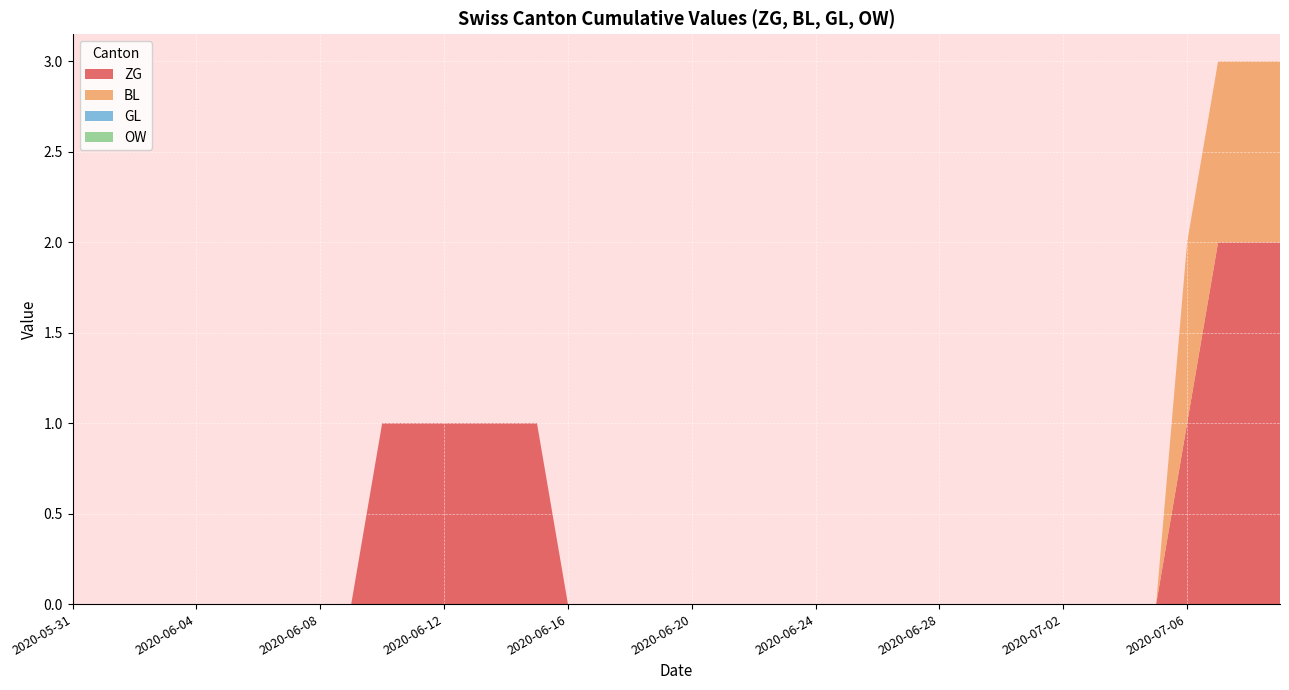

Reading left to right, list all the values displayed in this chart.

ZG: 2020-05-31=0	2020-06-01=0	2020-06-02=0	2020-06-03=0	2020-06-04=0	2020-06-05=0	2020-06-06=0	2020-06-07=0	2020-06-08=0	2020-06-09=0	2020-06-10=1	2020-06-11=1	2020-06-12=1	2020-06-13=1	2020-06-14=1	2020-06-15=1	2020-06-16=0	2020-06-17=0	2020-06-18=0	2020-06-19=0	2020-06-20=0	2020-06-21=0	2020-06-22=0	2020-06-23=0	2020-06-24=0	2020-06-25=0	2020-06-26=0	2020-06-27=0	2020-06-28=0	2020-06-29=0	2020-06-30=0	2020-07-01=0	2020-07-02=0	2020-07-03=0	2020-07-04=0	2020-07-05=0	2020-07-06=1	2020-07-07=2	2020-07-08=2	2020-07-09=2
BL: 2020-05-31=0	2020-06-01=0	2020-06-02=0	2020-06-03=0	2020-06-04=0	2020-06-05=0	2020-06-06=0	2020-06-07=0	2020-06-08=0	2020-06-09=0	2020-06-10=0	2020-06-11=0	2020-06-12=0	2020-06-13=0	2020-06-14=0	2020-06-15=0	2020-06-16=0	2020-06-17=0	2020-06-18=0	2020-06-19=0	2020-06-20=0	2020-06-21=0	2020-06-22=0	2020-06-23=0	2020-06-24=0	2020-06-25=0	2020-06-26=0	2020-06-27=0	2020-06-28=0	2020-06-29=0	2020-06-30=0	2020-07-01=0	2020-07-02=0	2020-07-03=0	2020-07-04=0	2020-07-05=0	2020-07-06=1	2020-07-07=1	2020-07-08=1	2020-07-09=1
GL: 2020-05-31=0	2020-06-01=0	2020-06-02=0	2020-06-03=0	2020-06-04=0	2020-06-05=0	2020-06-06=0	2020-06-07=0	2020-06-08=0	2020-06-09=0	2020-06-10=0	2020-06-11=0	2020-06-12=0	2020-06-13=0	2020-06-14=0	2020-06-15=0	2020-06-16=0	2020-06-17=0	2020-06-18=0	2020-06-19=0	2020-06-20=0	2020-06-21=0	2020-06-22=0	2020-06-23=0	2020-06-24=0	2020-06-25=0	2020-06-26=0	2020-06-27=0	2020-06-28=0	2020-06-29=0	2020-06-30=0	2020-07-01=0	2020-07-02=0	2020-07-03=0	2020-07-04=0	2020-07-05=0	2020-07-06=0	2020-07-07=0	2020-07-08=0	2020-07-09=0
OW: 2020-05-31=0	2020-06-01=0	2020-06-02=0	2020-06-03=0	2020-06-04=0	2020-06-05=0	2020-06-06=0	2020-06-07=0	2020-06-08=0	2020-06-09=0	2020-06-10=0	2020-06-11=0	2020-06-12=0	2020-06-13=0	2020-06-14=0	2020-06-15=0	2020-06-16=0	2020-06-17=0	2020-06-18=0	2020-06-19=0	2020-06-20=0	2020-06-21=0	2020-06-22=0	2020-06-23=0	2020-06-24=0	2020-06-25=0	2020-06-26=0	2020-06-27=0	2020-06-28=0	2020-06-29=0	2020-06-30=0	2020-07-01=0	2020-07-02=0	2020-07-03=0	2020-07-04=0	2020-07-05=0	2020-07-06=0	2020-07-07=0	2020-07-08=0	2020-07-09=0